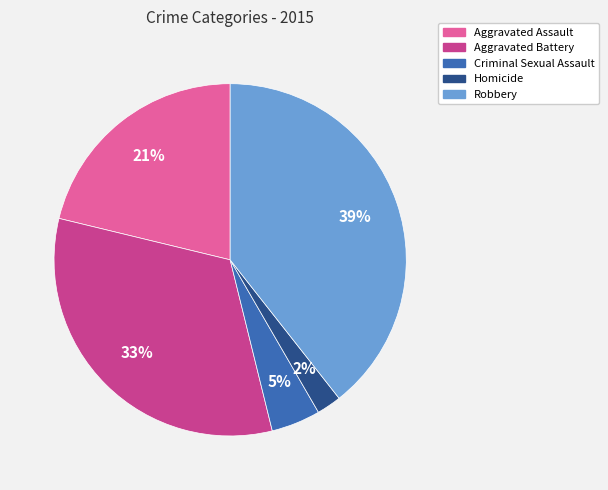

To the nearest percent, what is the average slice percentage?

20%